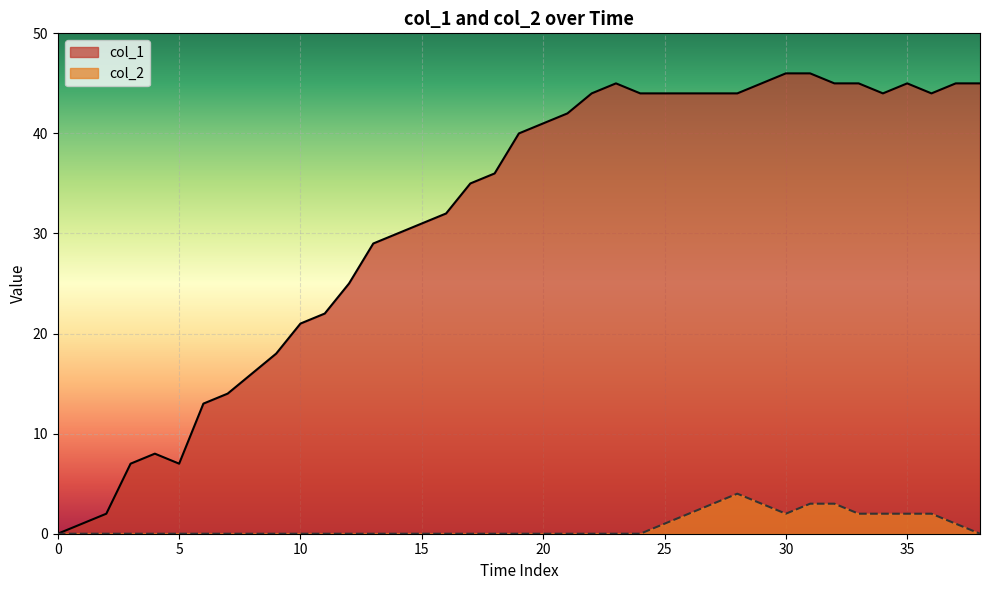

Which category has the highest value in the col_2 series?

28